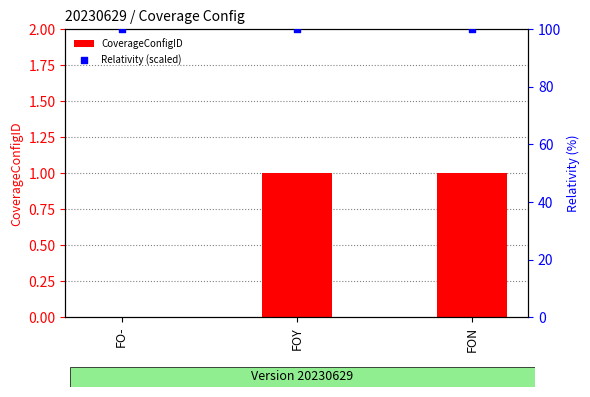

Which series has the largest total across all categories?

Relativity (scaled)